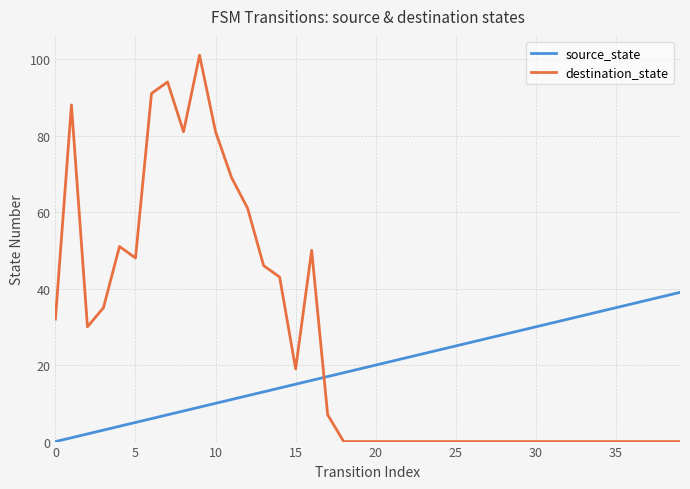

Which series ends up on top after the final intersection of destination_state and source_state?

source_state